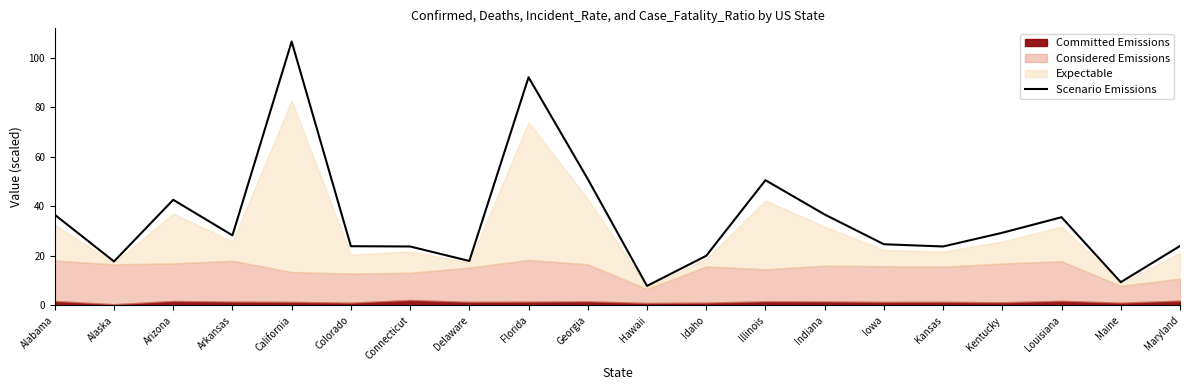

Reading left to right, extract all data points from this chart.

Alabama=36.6	Alaska=17.8	Arizona=42.7	Arkansas=28.3	California=106.5	Colorado=23.9	Connecticut=23.8	Delaware=18.0	Florida=92.1	Georgia=51.0	Hawaii=7.9	Idaho=20.1	Illinois=50.6	Indiana=36.7	Iowa=24.7	Kansas=23.8	Kentucky=29.4	Louisiana=35.6	Maine=9.4	Maryland=24.0